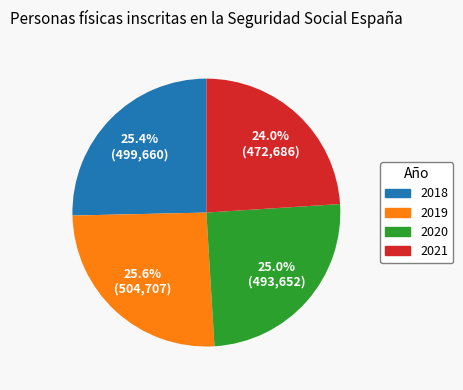

True or false: 2019 accounts for 20% of the total.

False